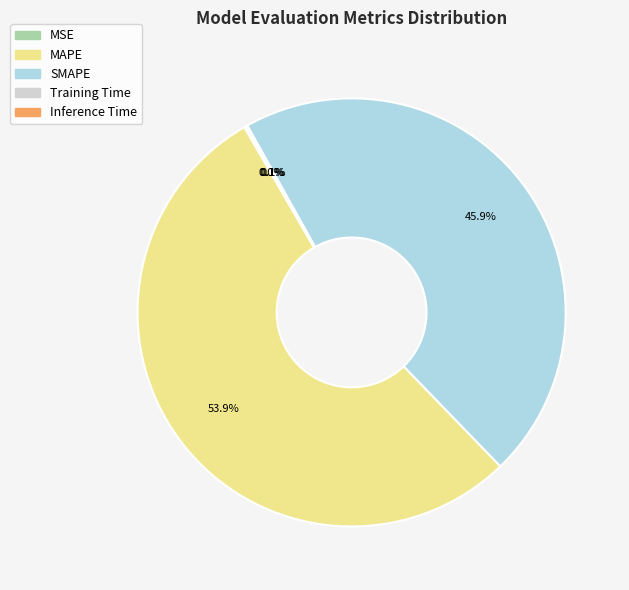

What percentage is NOT represented by MAPE?

46.1%